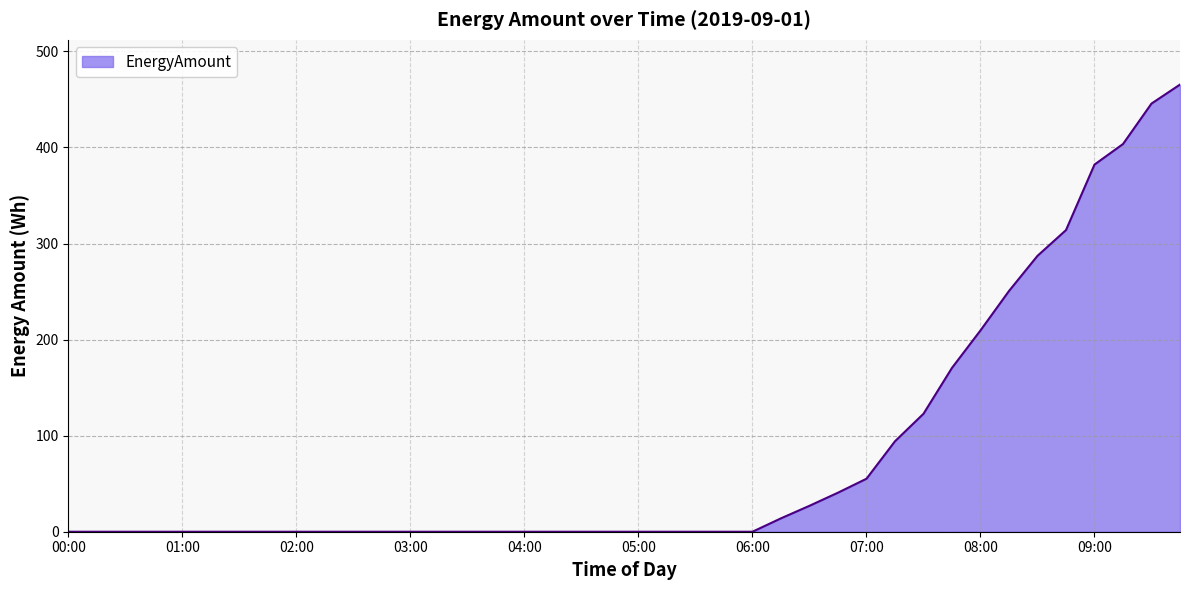

What is the difference between the maximum and minimum values?

465.5